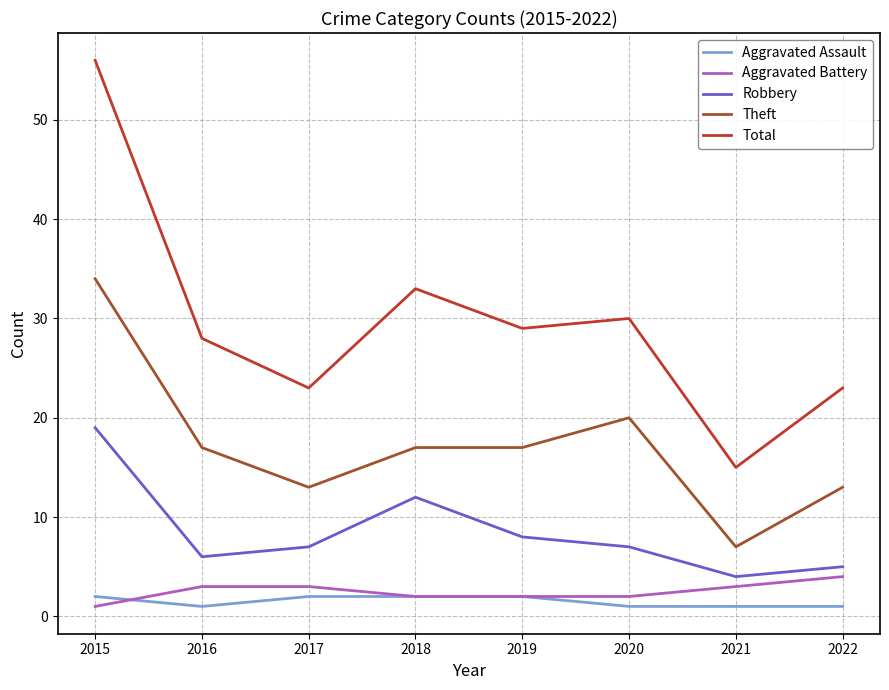

What is the spread (max minus min) of values at 2017?

21